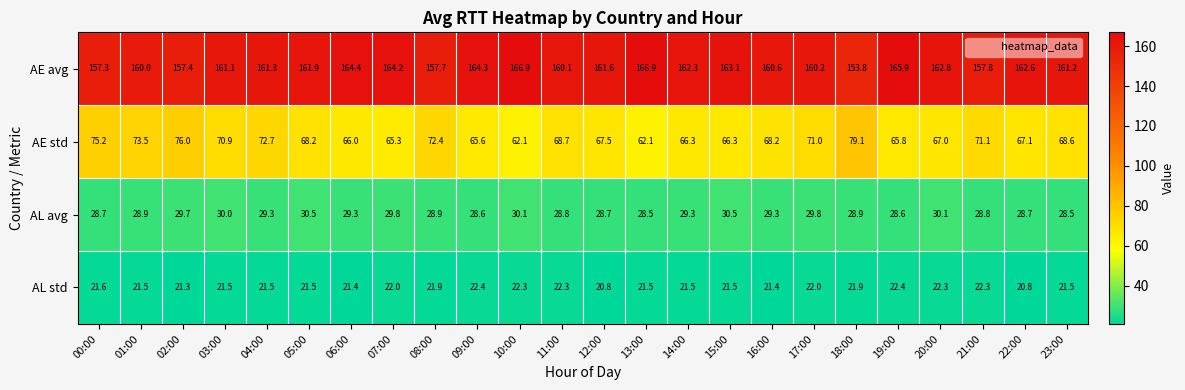

How many data points does each series have?

24